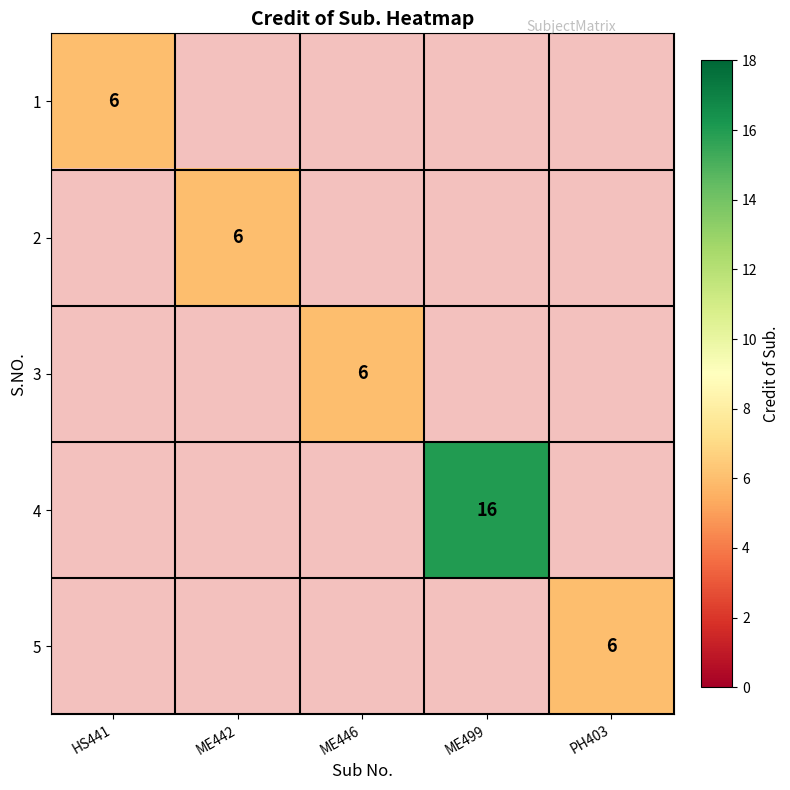

Is the value of 5 at PH403 greater than the value of 4 at ME499?

No